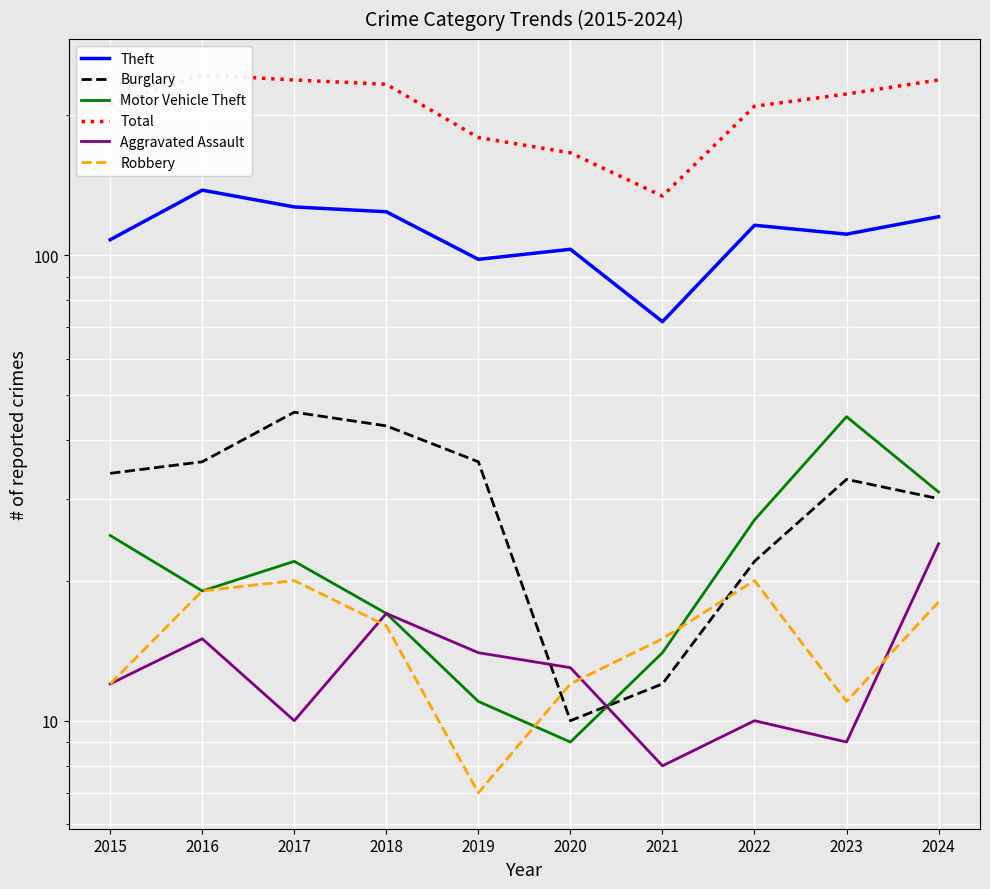

Is it true that Theft equals 111 at 2023?

True